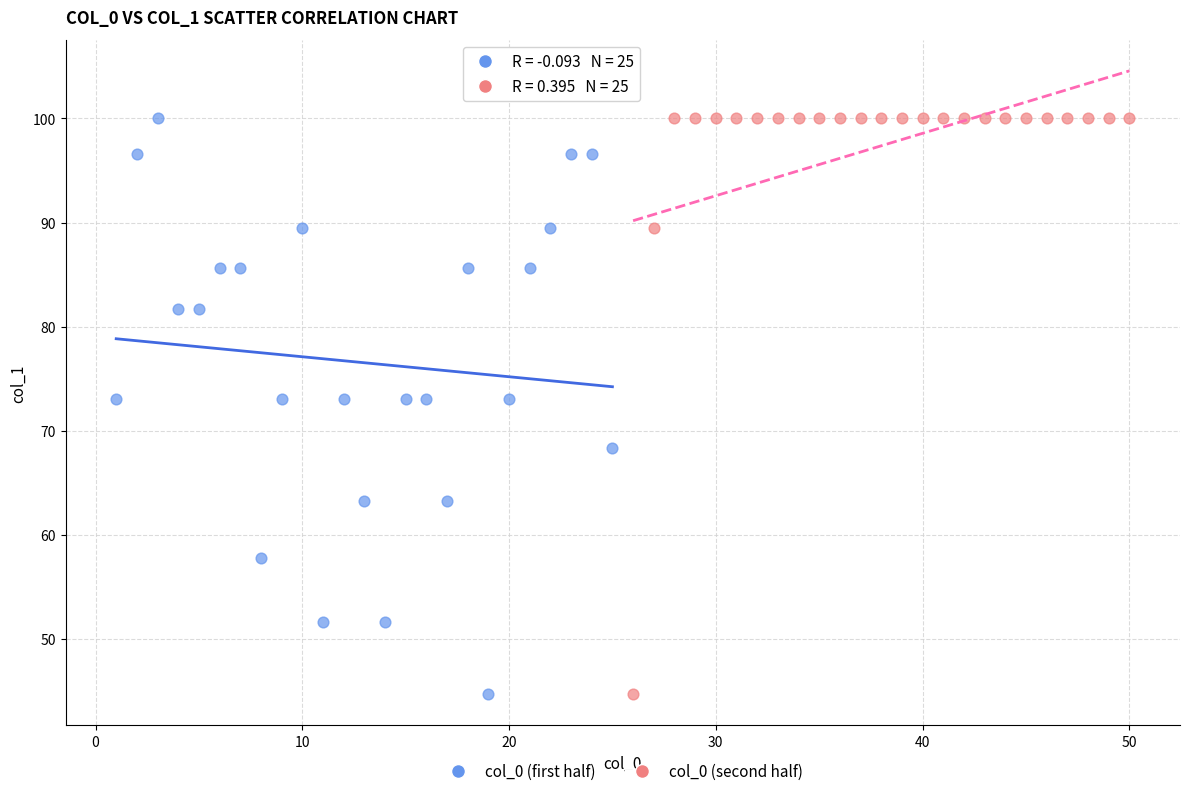

What are all the series names shown in the legend?

col_0 (first half), col_0 (second half)